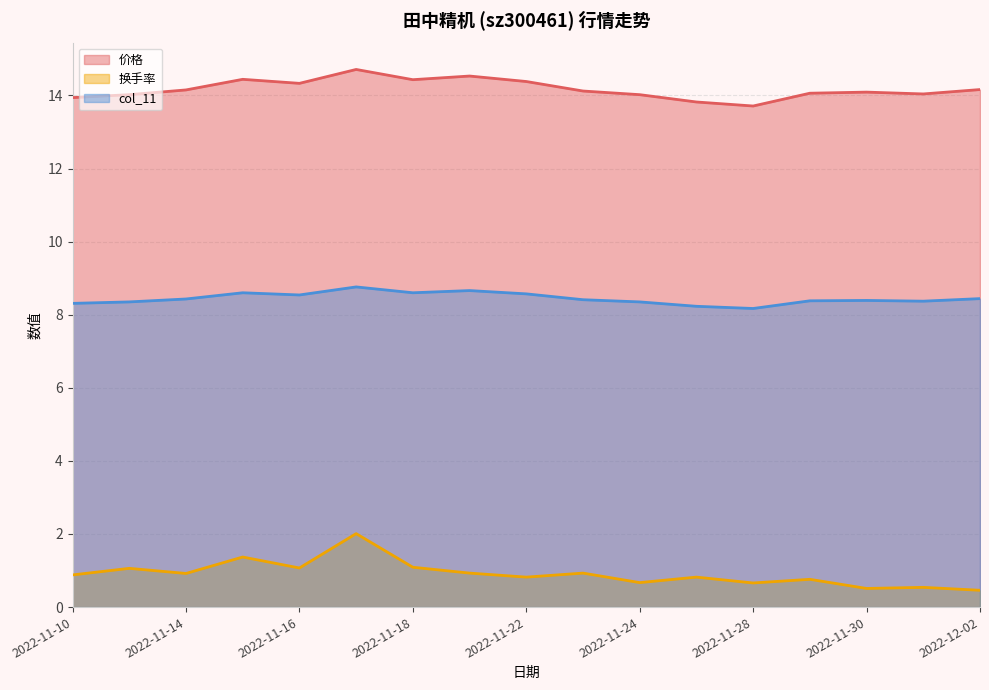

True or false: 价格 has a value of 20.5 at 2022-11-18.

False